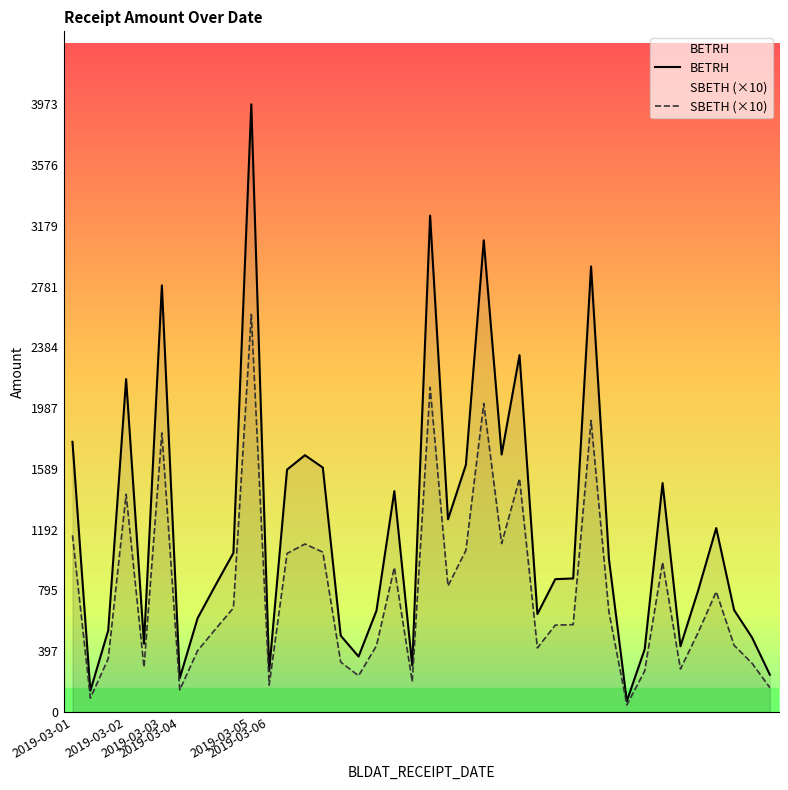

How many data points in BETRH are less than 873?

20